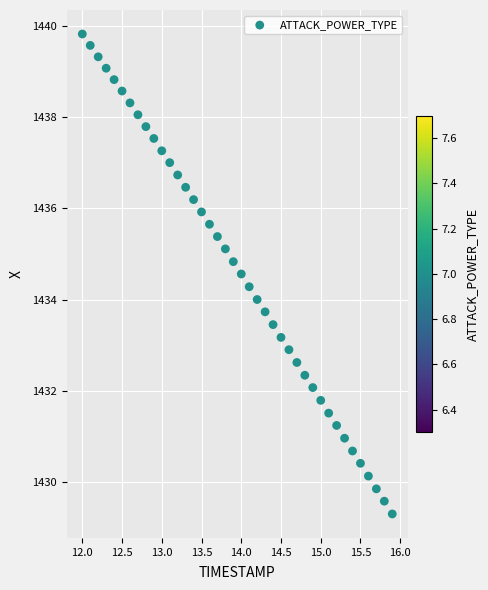

What is the range of Y values (max minus min)?

10.5